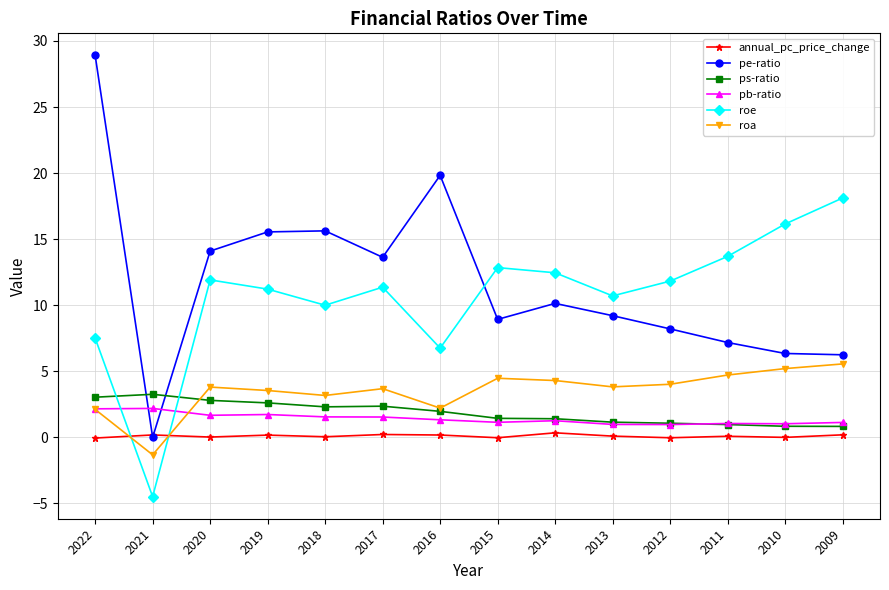

What is the difference between the highest and lowest values at 2010?

16.2